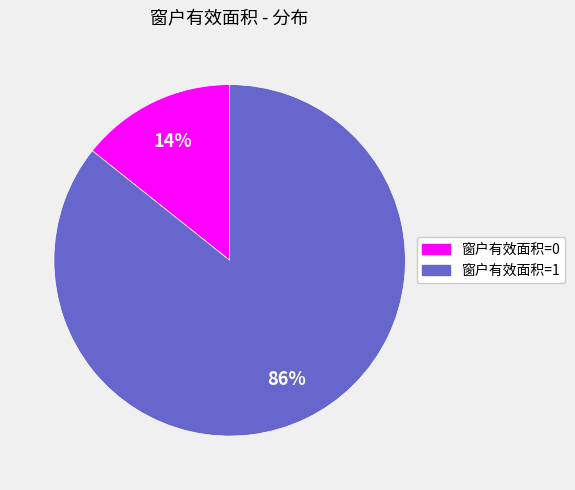

True or false: 窗户有效面积=1 accounts for 86% of the total.

True